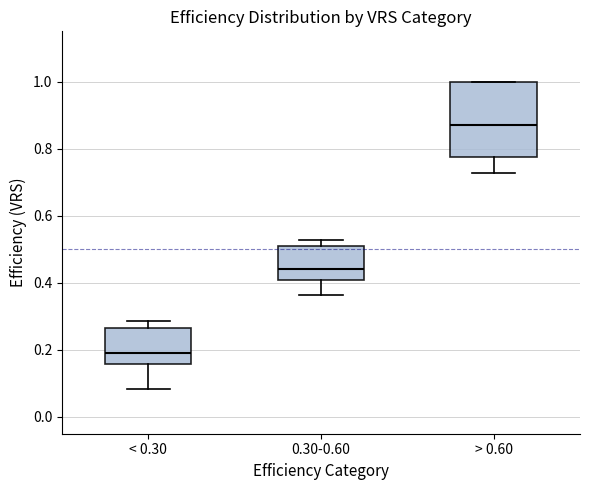

Which box's median line is the lowest?

< 0.30